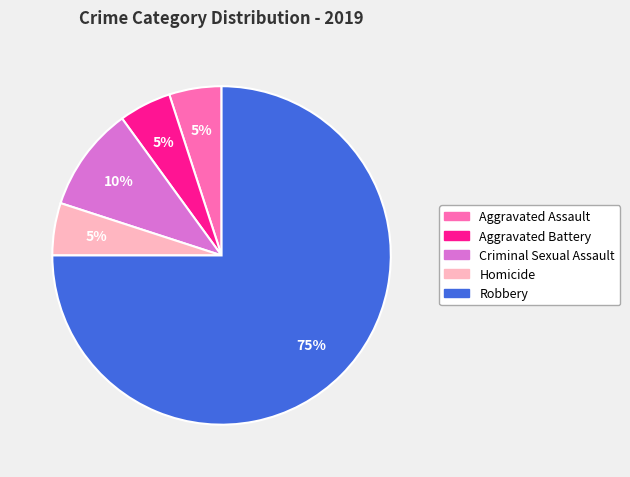

The Homicide slice represents 1% of the pie. True or false?

False